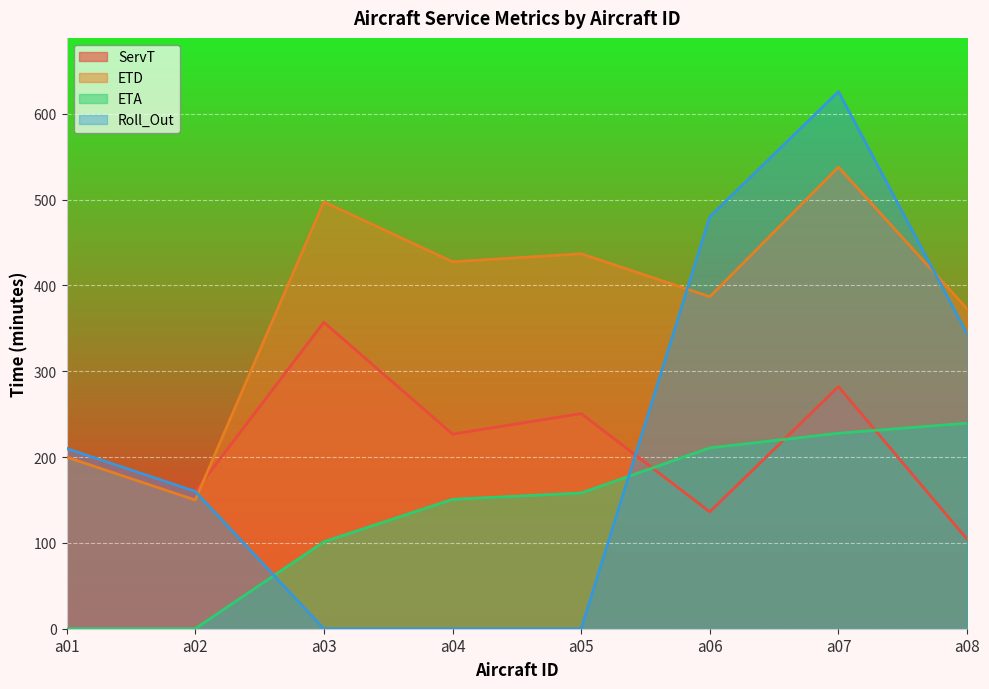

Which series has the largest range (max minus min)?

Roll_Out